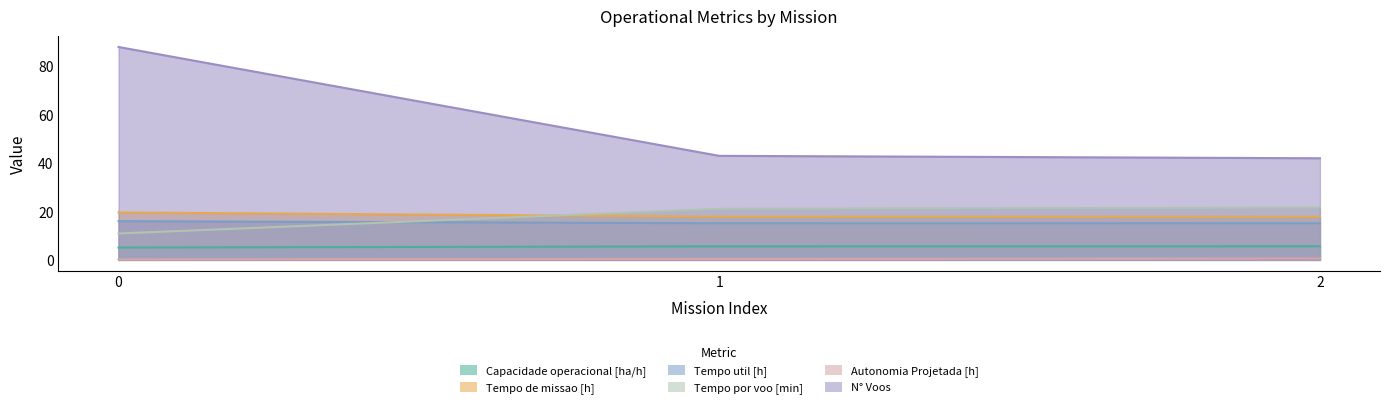

Which series has the largest total across all categories?

N° Voos